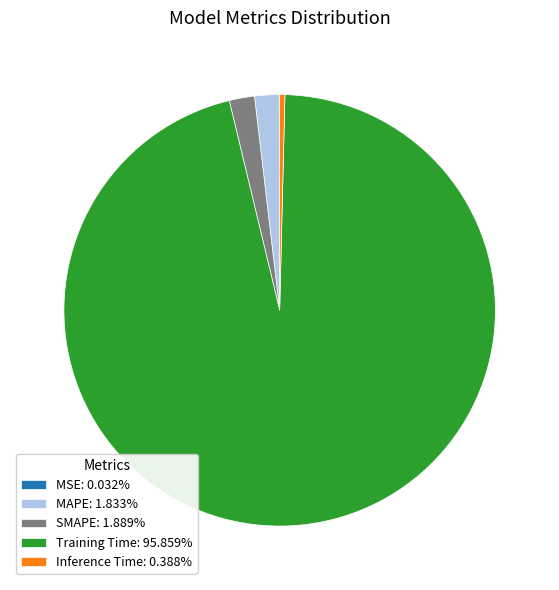

Is Training Time: 95.859% the majority of the pie?

Yes